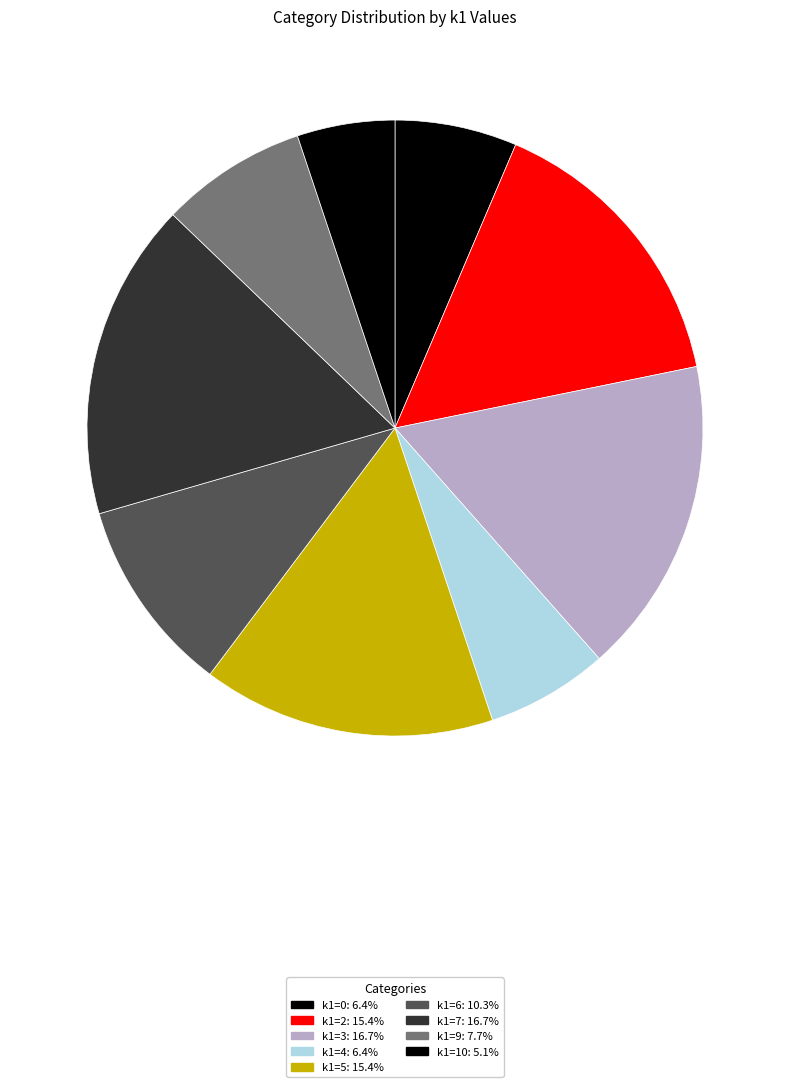

How many slices are in this pie chart?

9